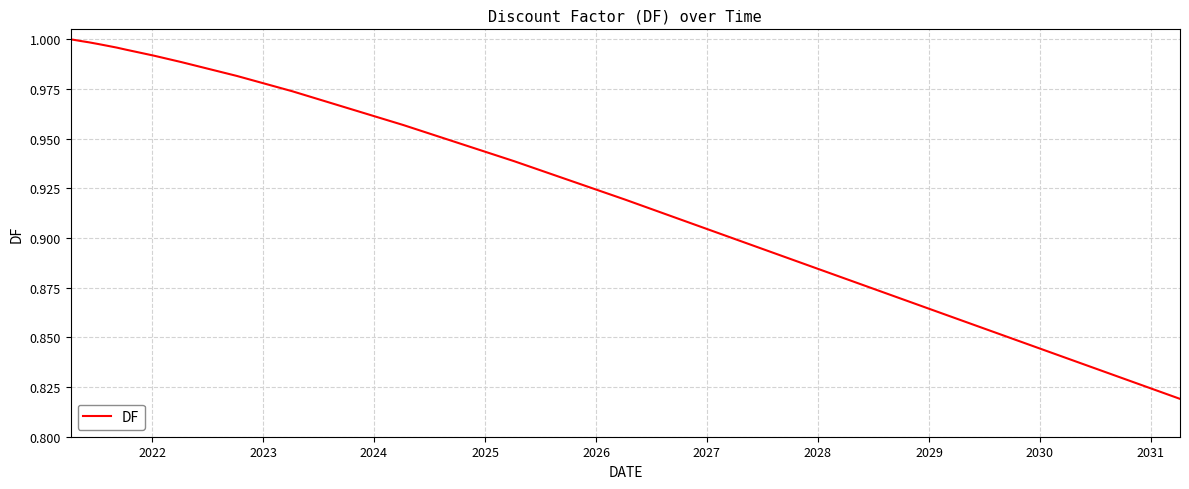

What is the average value?

1.0